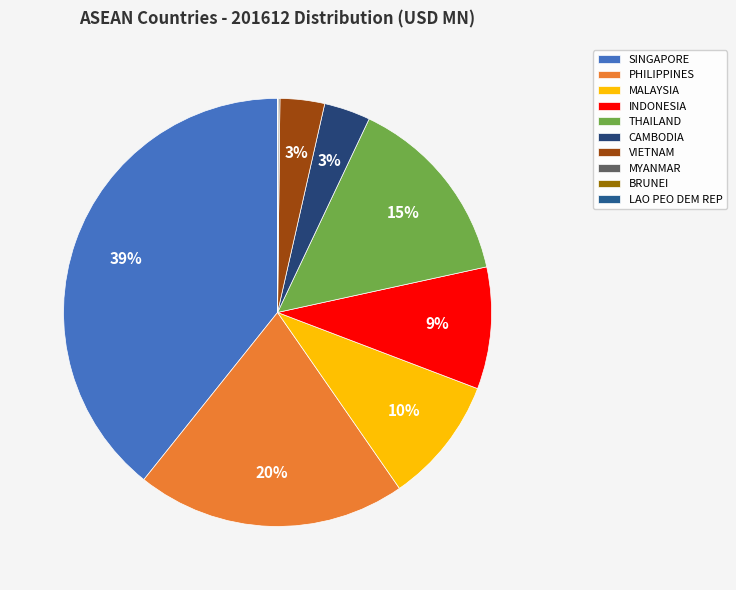

To the nearest percent, what portion does CAMBODIA represent?

3%